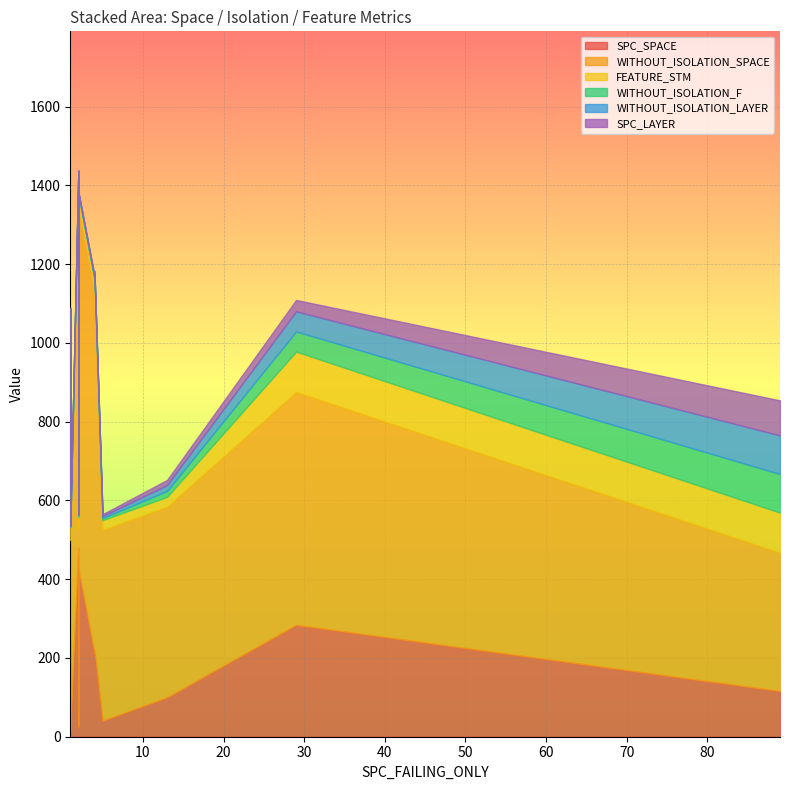

Is it true that WITHOUT_ISOLATION_F equals 0 at 1?

False